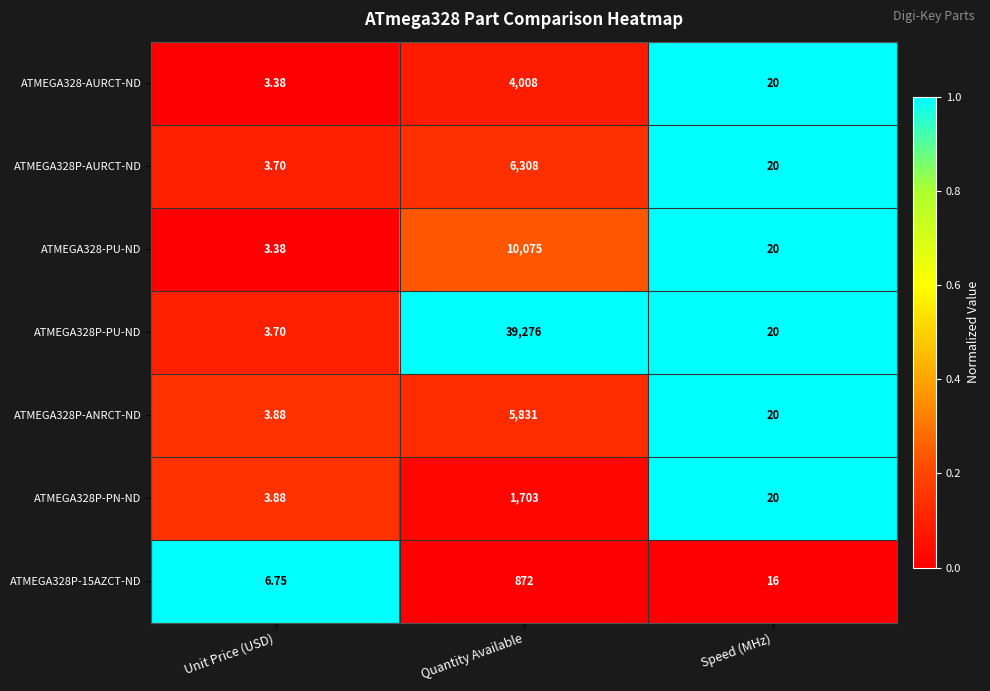

Is the value of ATMEGA328-PU-ND at Quantity Available greater than the value of ATMEGA328P-15AZCT-ND at Speed (MHz)?

Yes